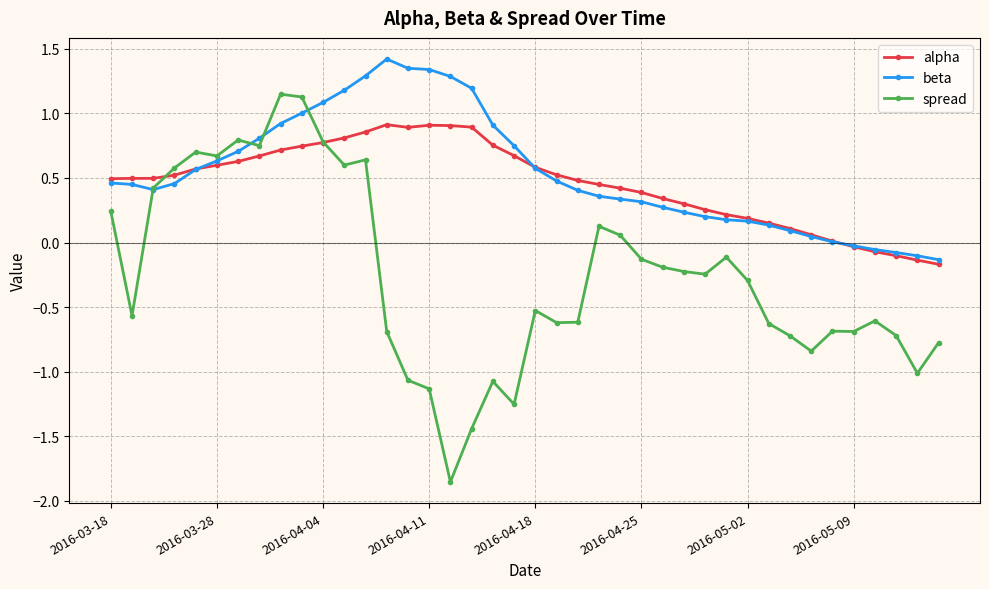

Which series has the largest total across all categories?

beta